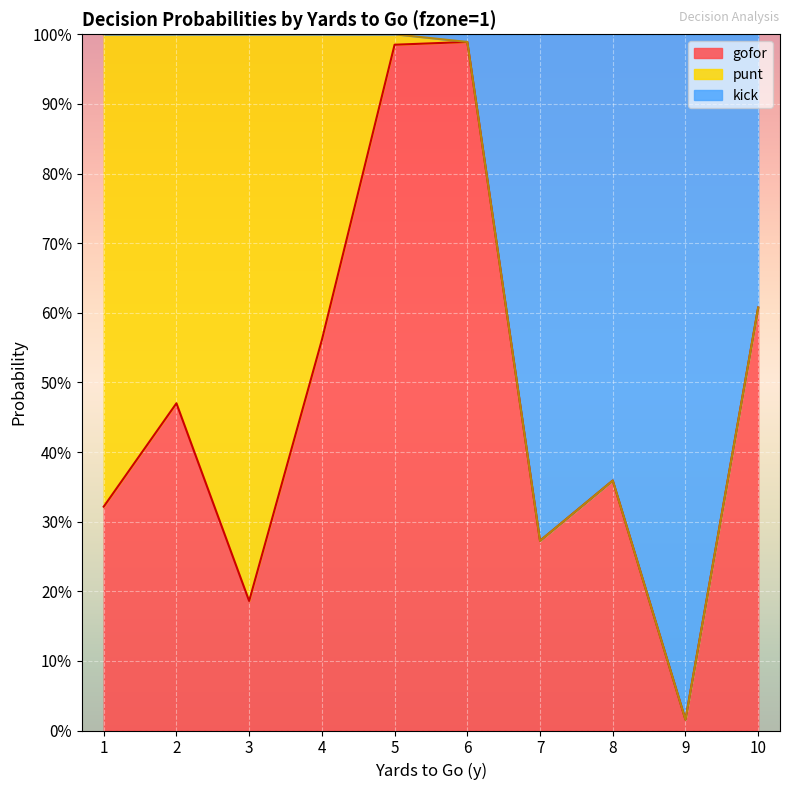

Which has a higher value, 3 or 6?

6